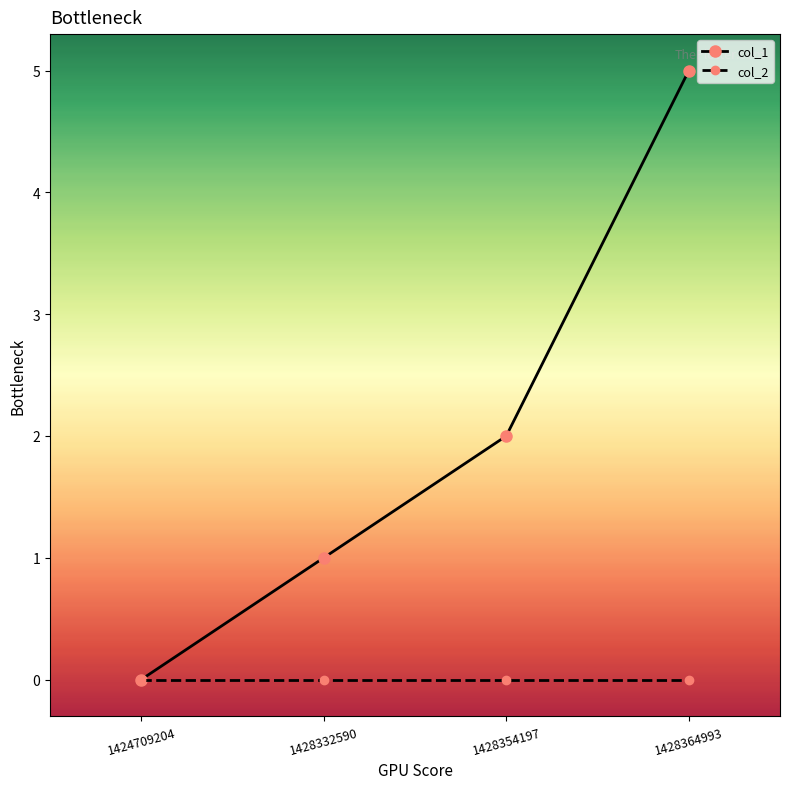

Reading right to left, list all the values displayed in this chart.

col_1: 5	2	1	0
col_2: 0	0	0	0